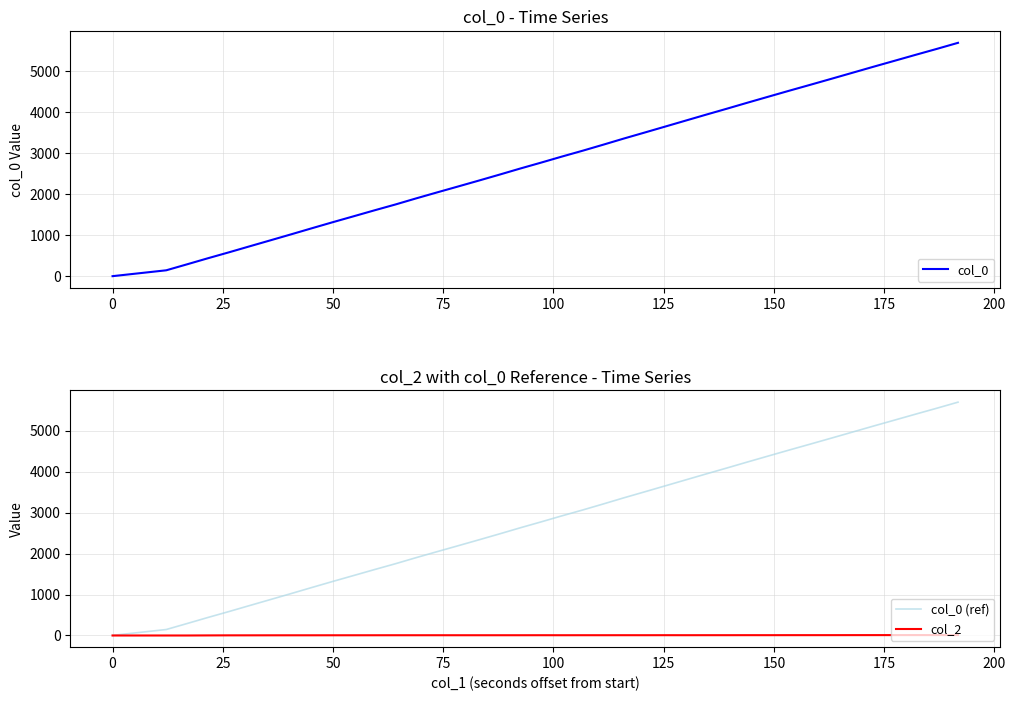

What is the average value of the col_0 series?

2847